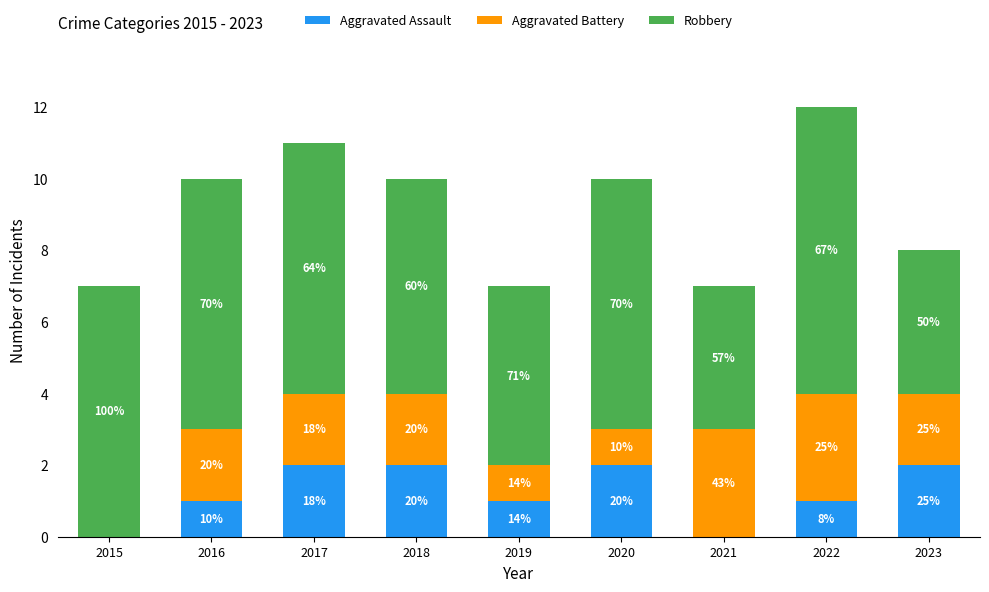

Does the chart contain stacked bars?

Yes